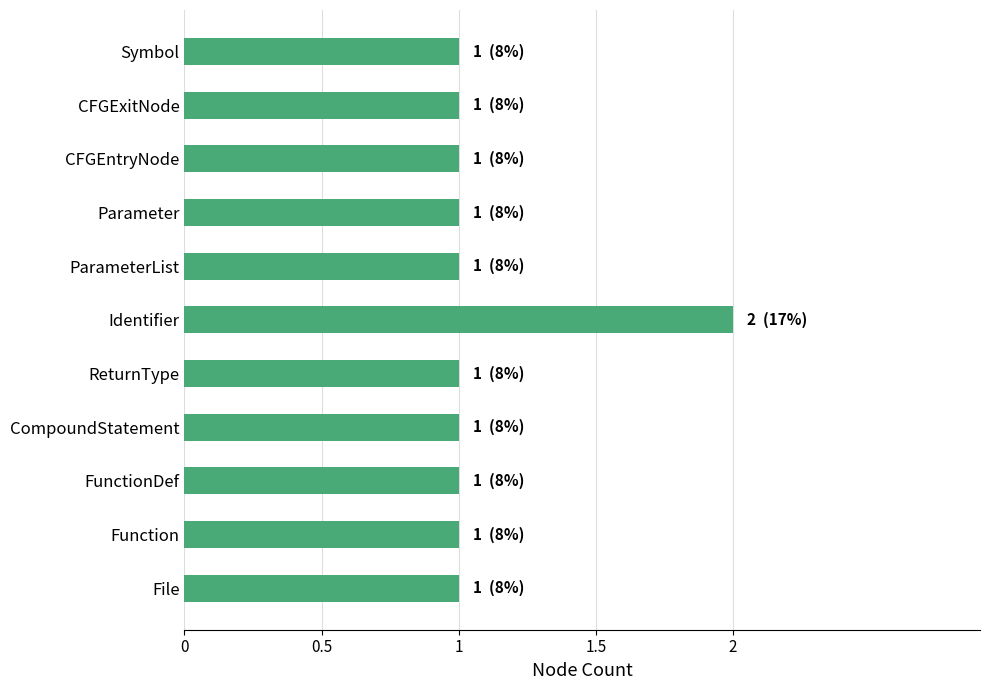

The value at Symbol is 1. True or false?

True